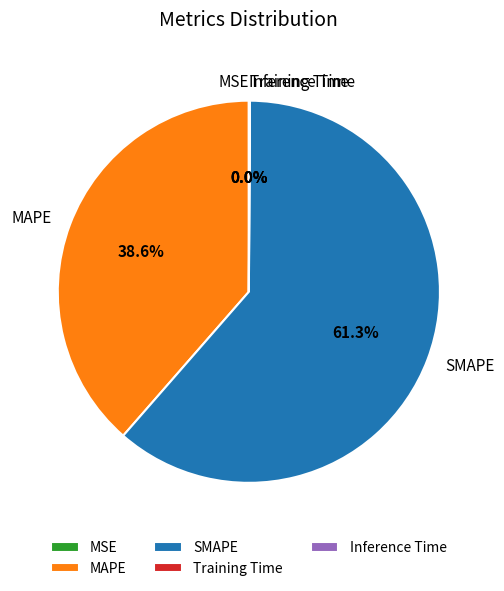

Is the sum of MAPE and SMAPE greater than half?

Yes